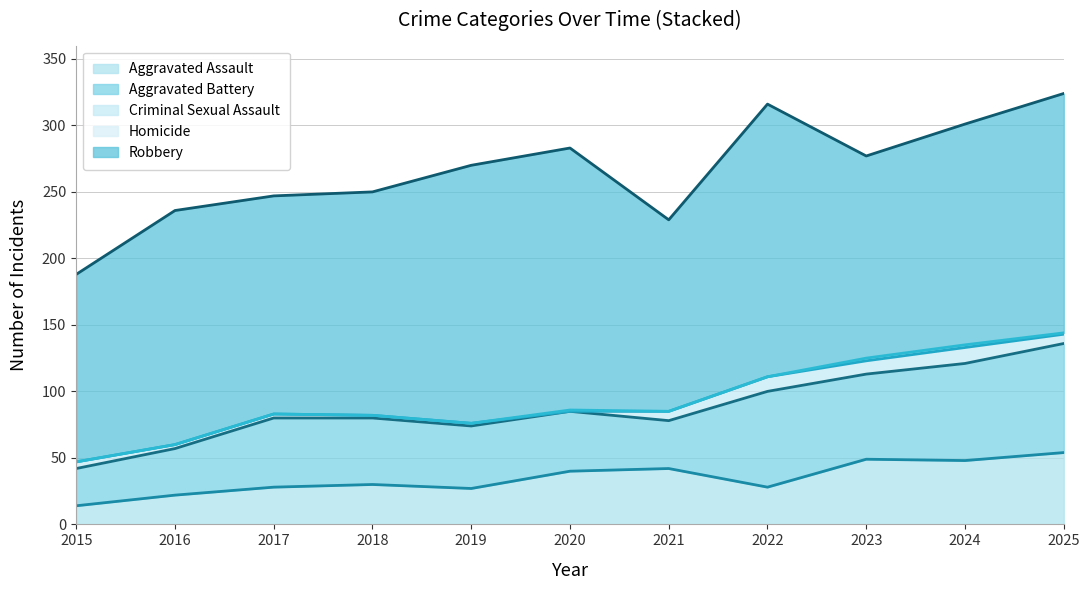

What is the value of the Aggravated Battery point at the 7th from the left?

36